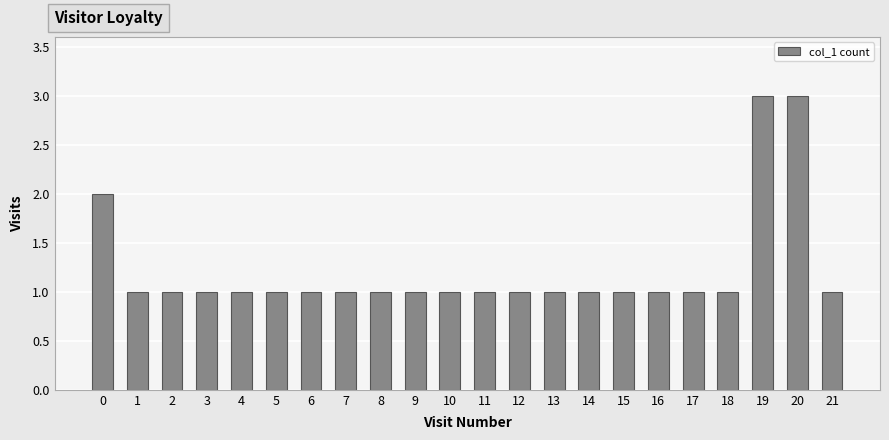

What is the average value?

1